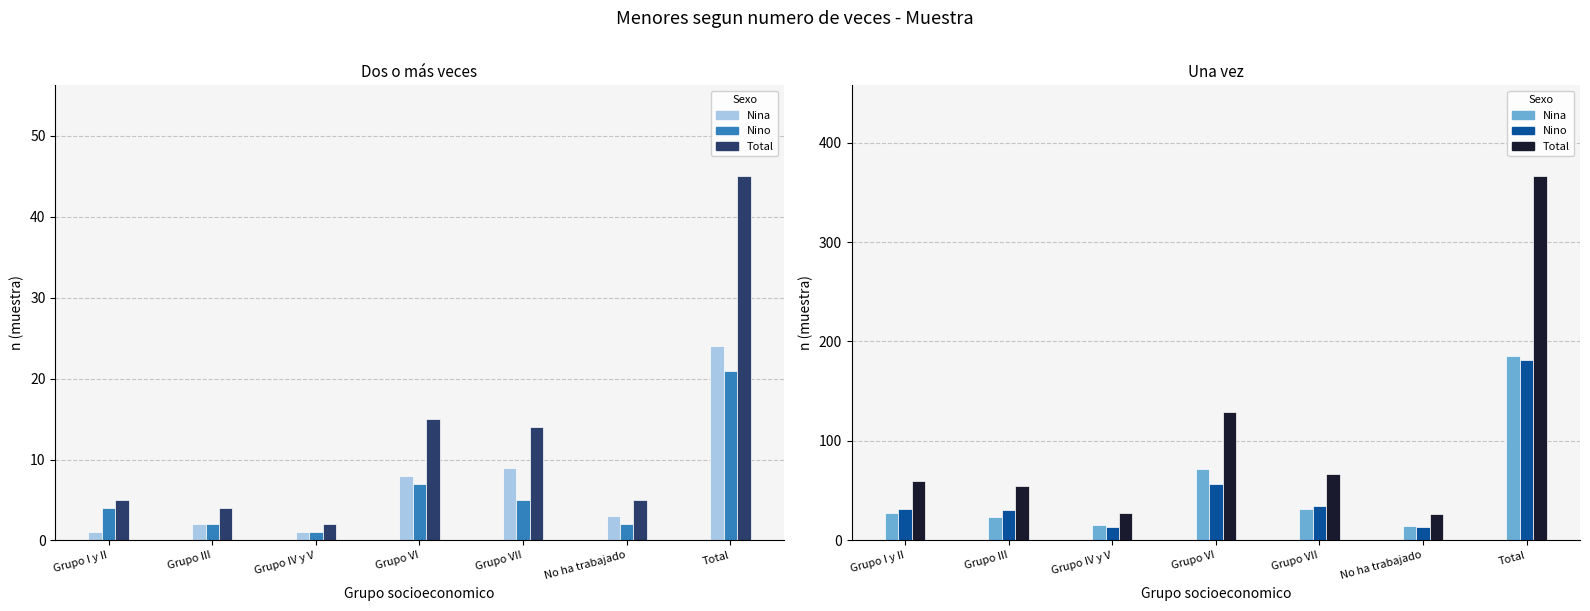

At which category does the chart reach its peak across all series?

Total